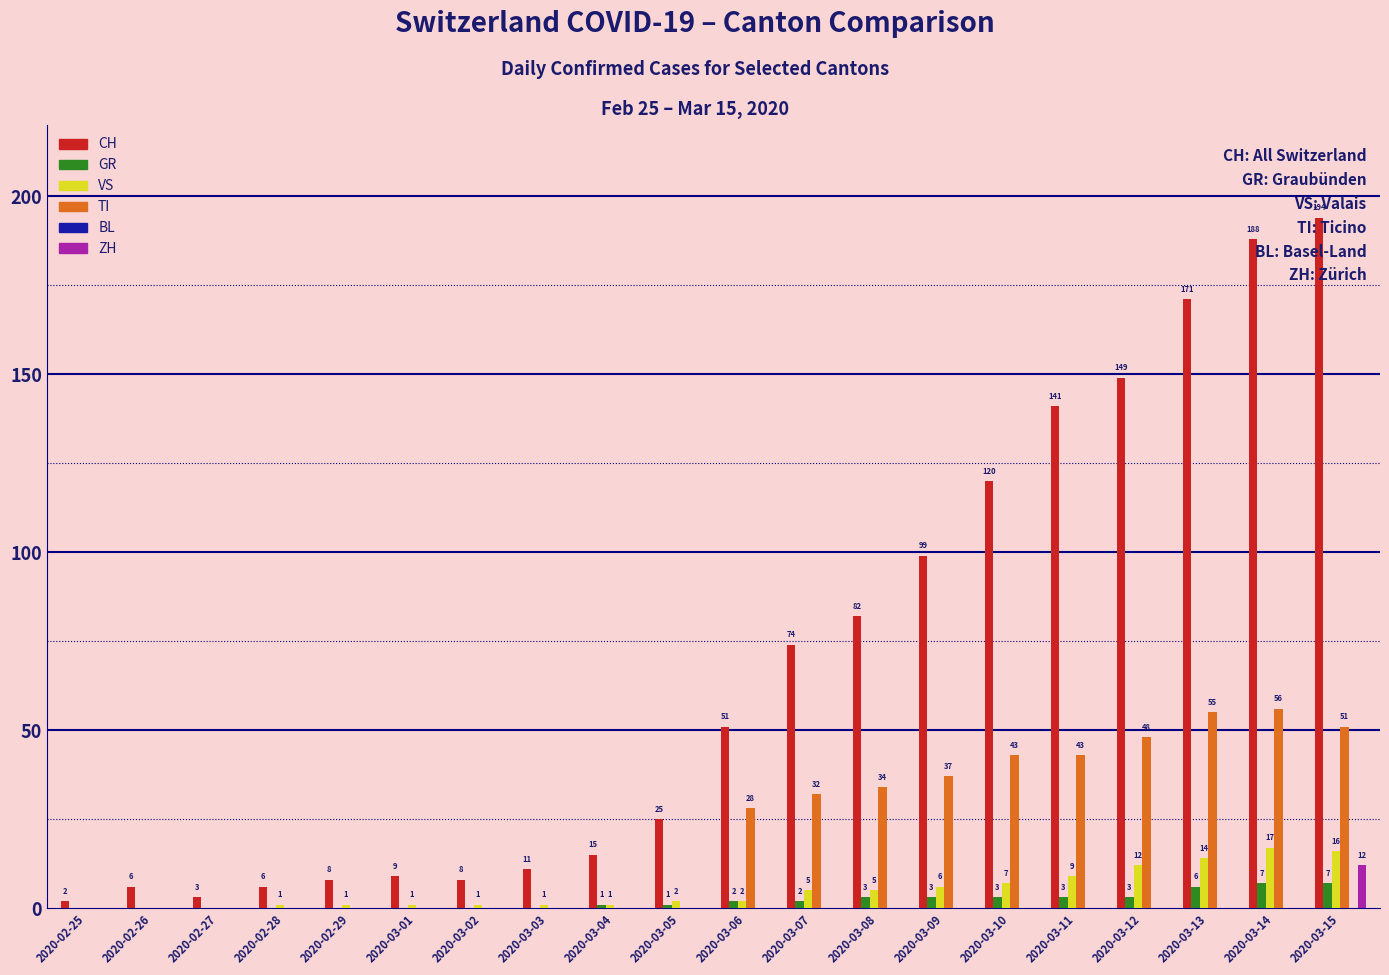

What is the sum of all VS values?

101